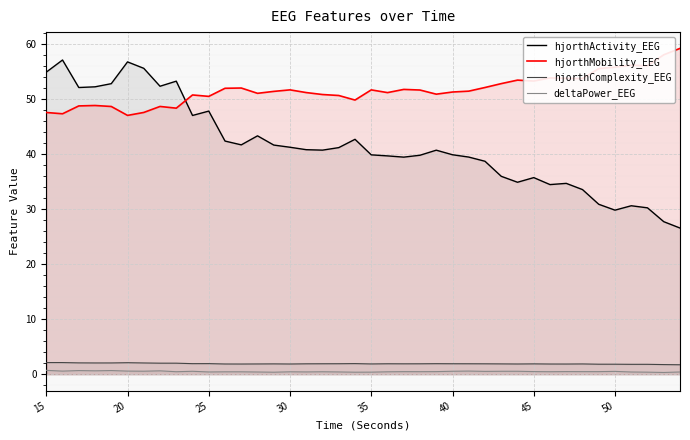

What is the sum of all deltaPower_EEG values?

19.7